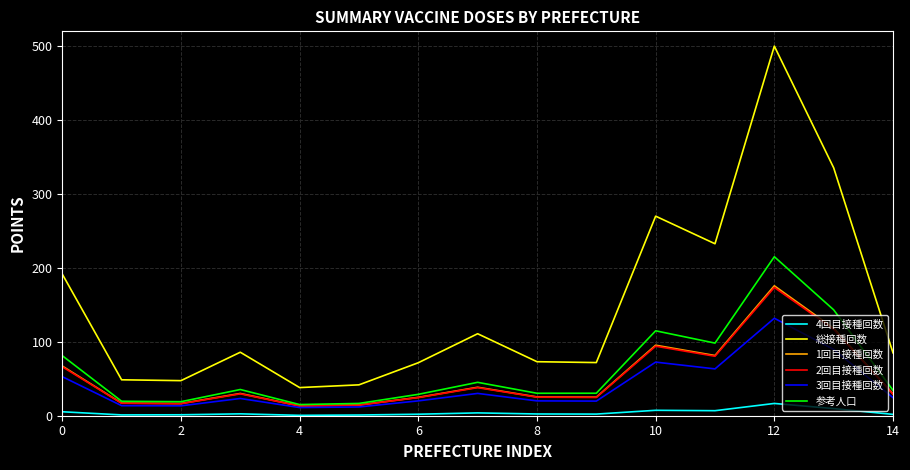

True or false: 総接種回数 and 1回目接種回数 cross at least once.

False